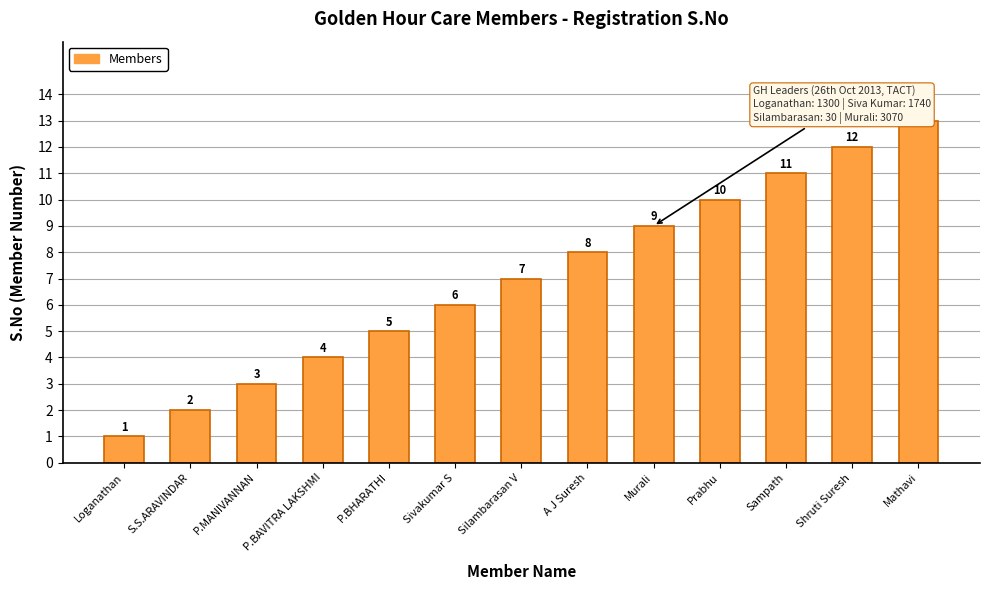

What is the ratio of the value at P.BHARATHI to the value at Mathavi?

0.4